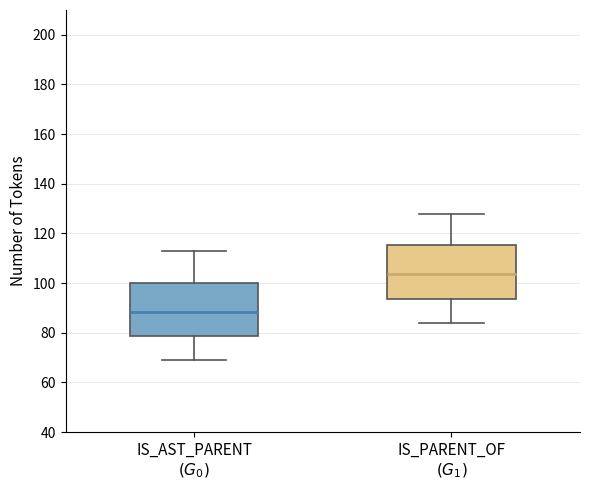

Reading left to right, transcribe this box plot: for each box, give where its median line is, the range the box spans, and where its two whiskers end, as read against the y-axis. The values are not printed on the chart, so give them approximately, as read against the axis.

IS_AST_PARENT $(G_0)$: median 88, box 78 to 100, whiskers 70 to 114
IS_PARENT_OF $(G_1)$: median 104, box 94 to 116, whiskers 84 to 128